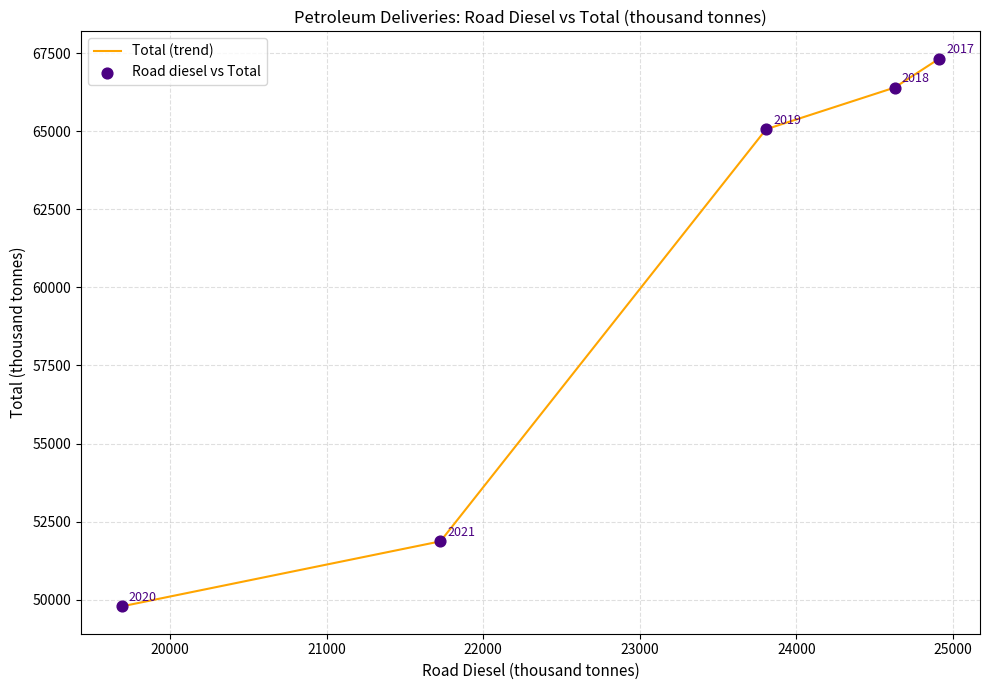

True or false: there are more than 2 points higher than both neighbors.

False